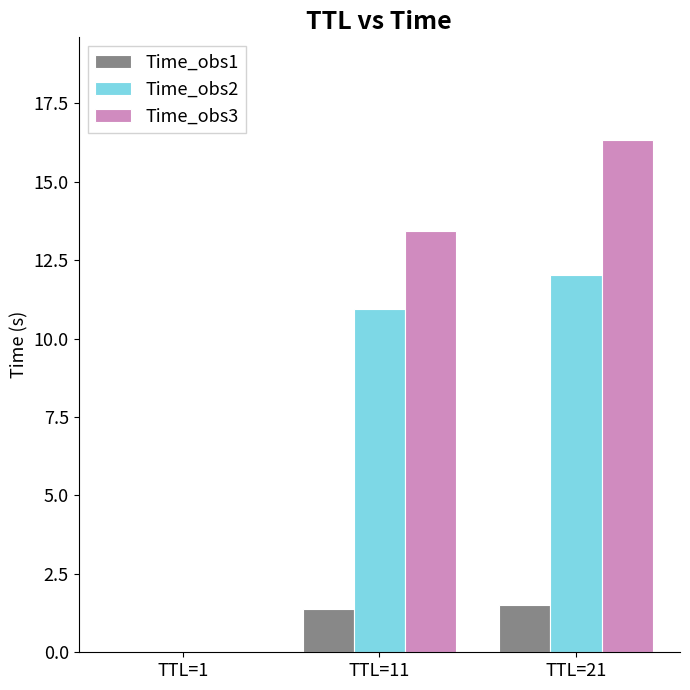

How many groups of bars are there?

3